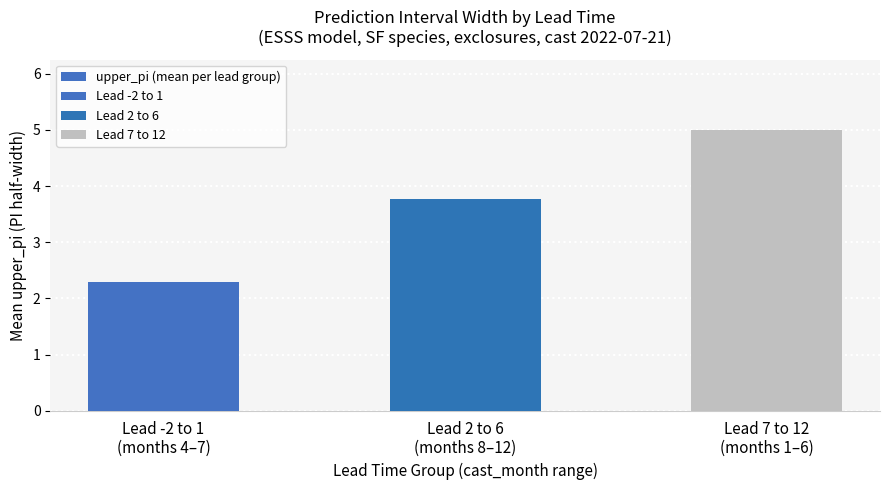

What is the smallest value displayed?

2.3